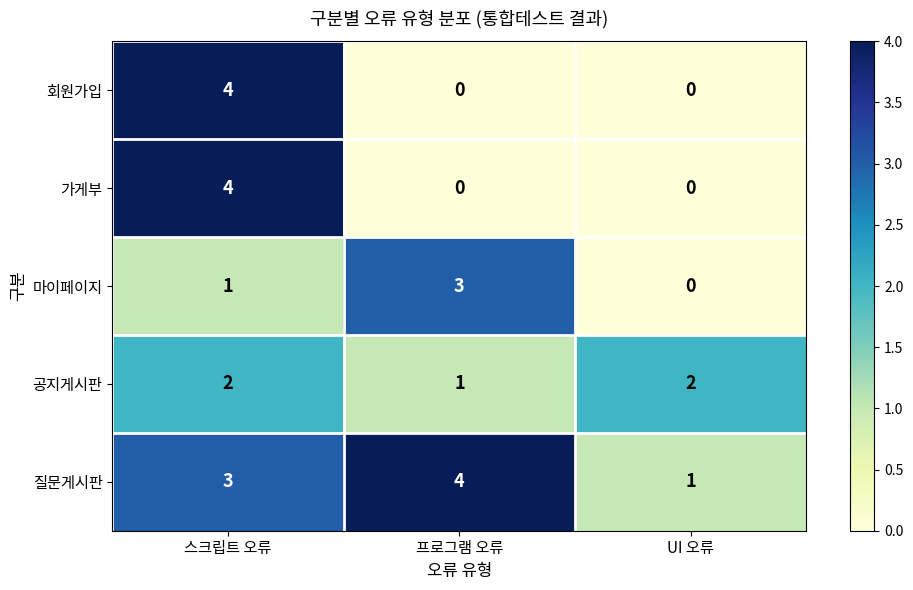

What is the total value across all series at 스크립트 오류?

14